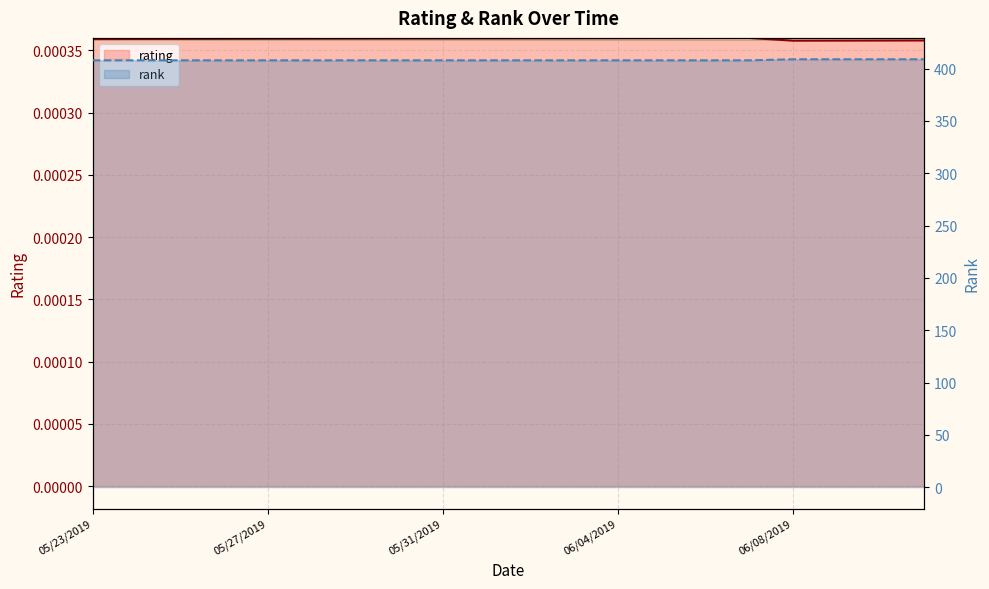

The value of rating at 06/04/2019 is 0.0. True or false?

True